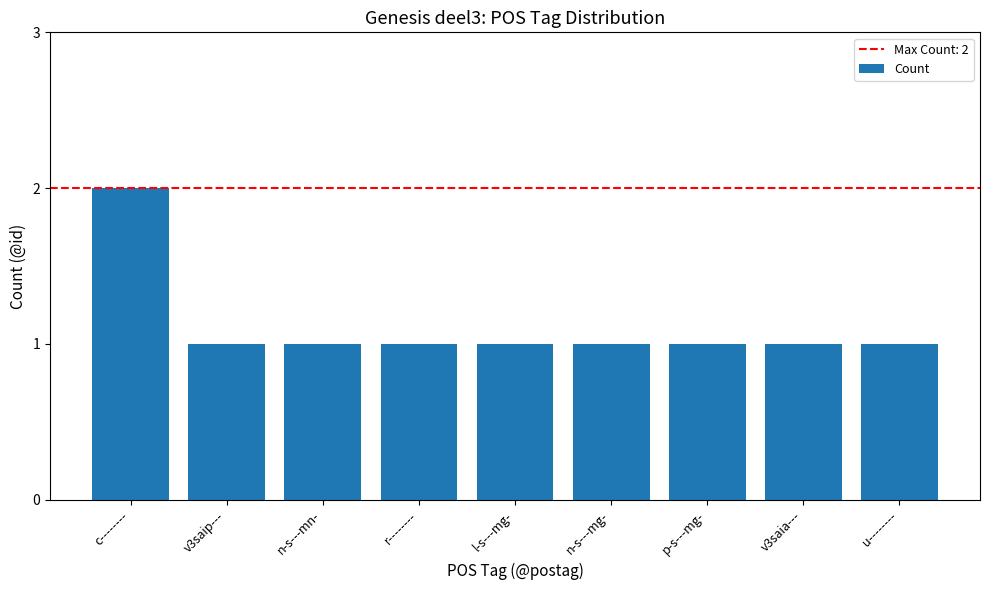

What is the label of the 7th bar from the left?

p-s---mg-